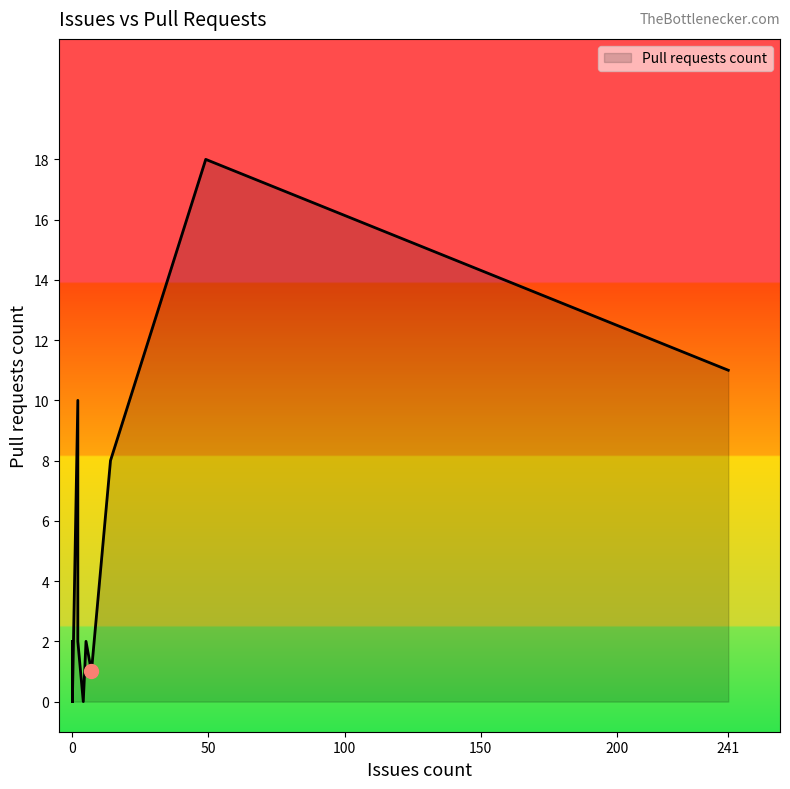

Between Cake.Sitecore and Cake.igloo15.Scripts.Markdown, which is larger?

Cake.Sitecore